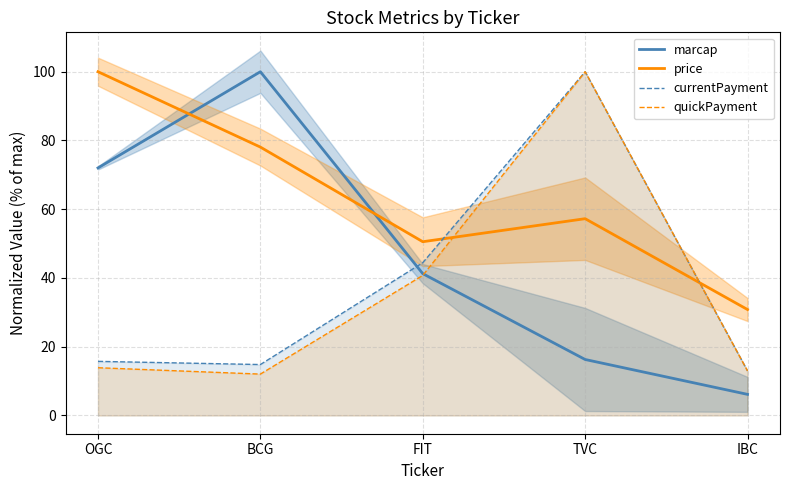

True or false: currentPayment and quickPayment intersect in this chart.

False